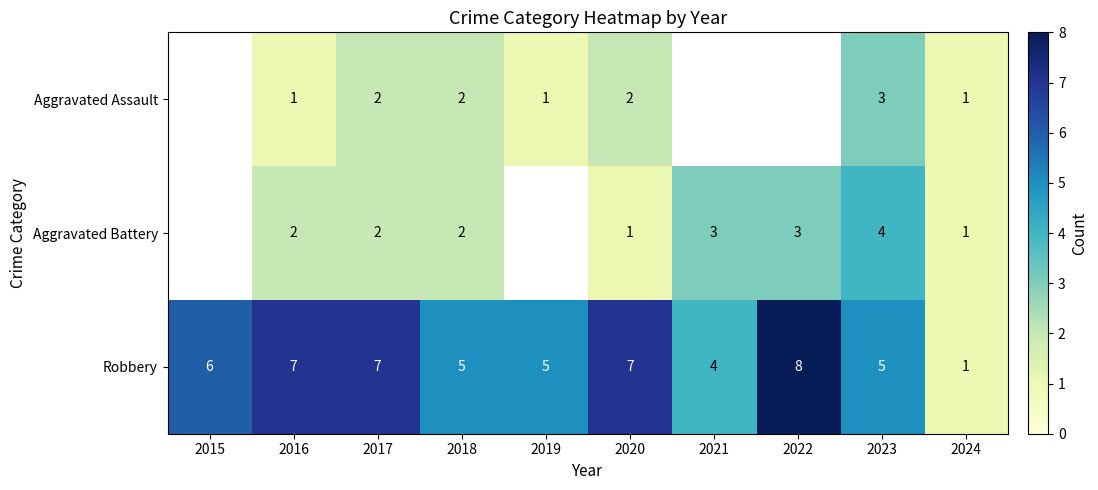

What is the total value across all series at 2020?

10